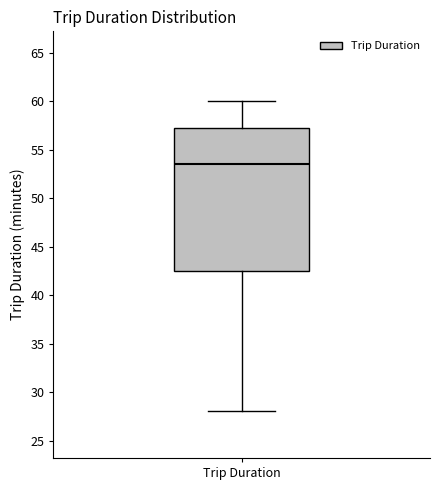

Read this box plot against the y-axis: the position of the median line, the range covered by the box, and the ends of both whiskers. The values are not printed on the chart, so give them approximately, as read against the axis.

median 53.5, box 42.5 to 57.5, whiskers 28.0 to 60.0